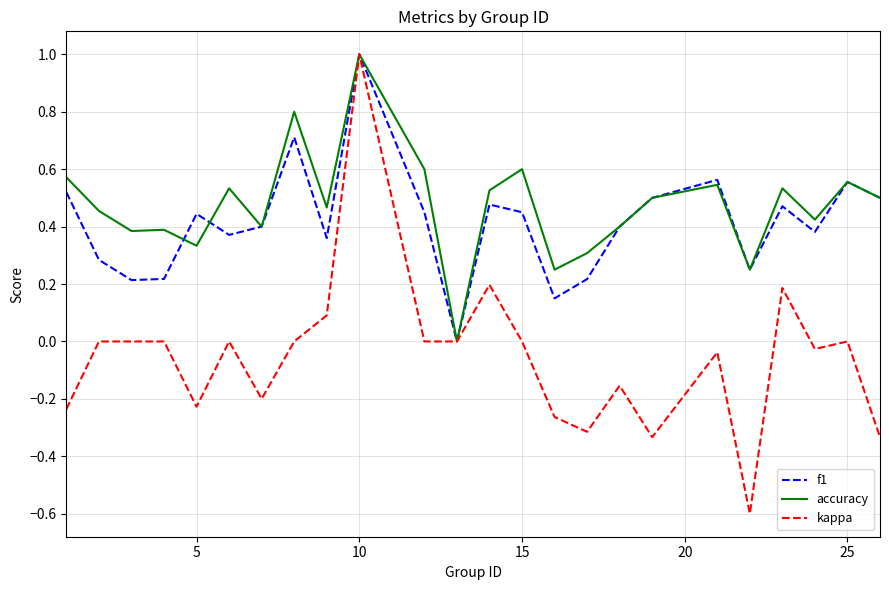

What is the minimum value for kappa?

-0.6